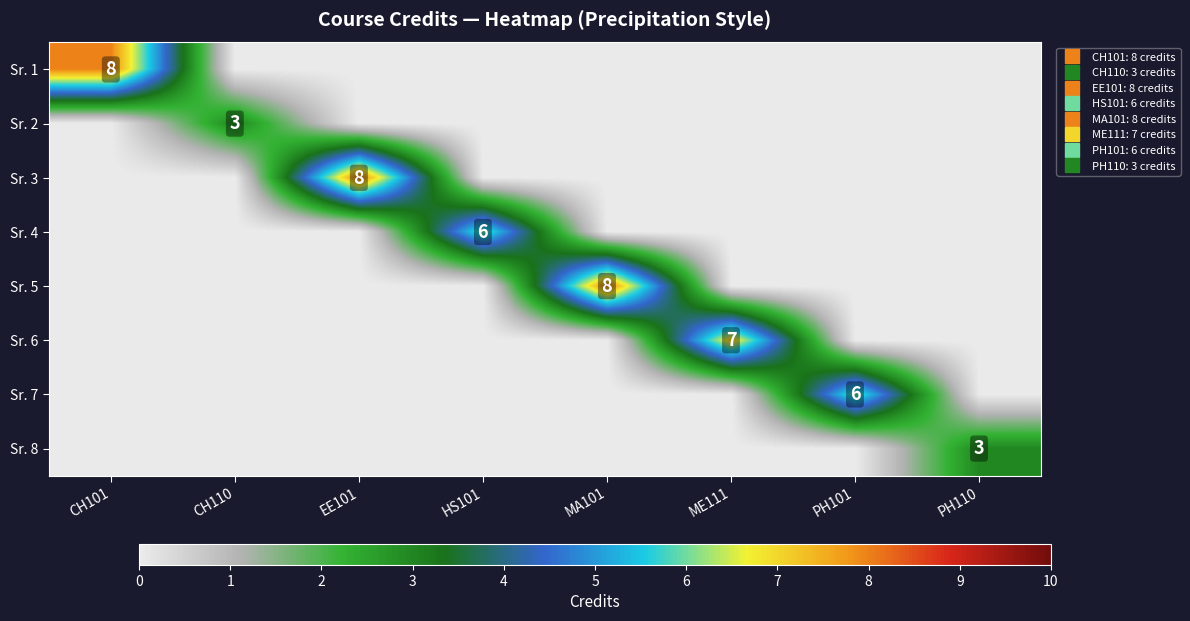

Which series has the largest total across all categories?

Sr. 1